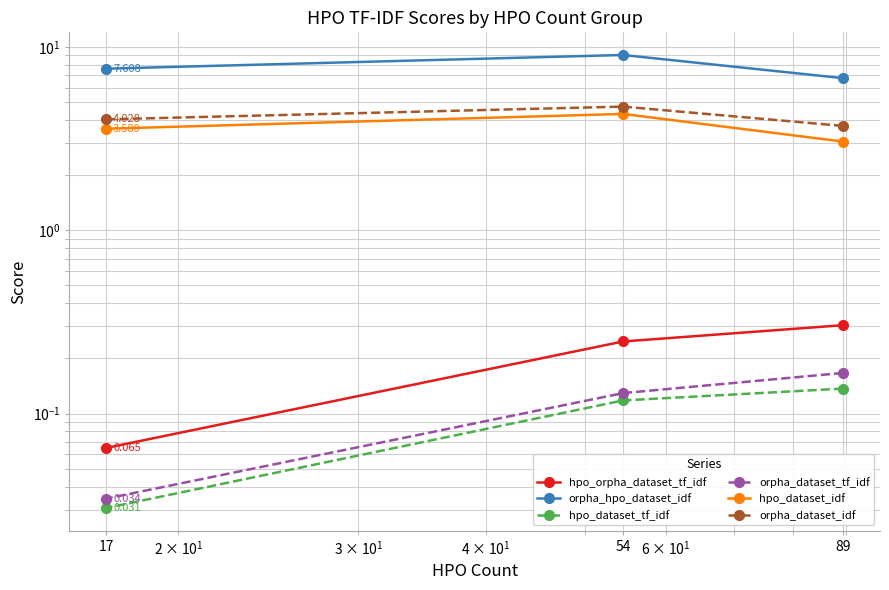

How many series are shown in this chart?

6